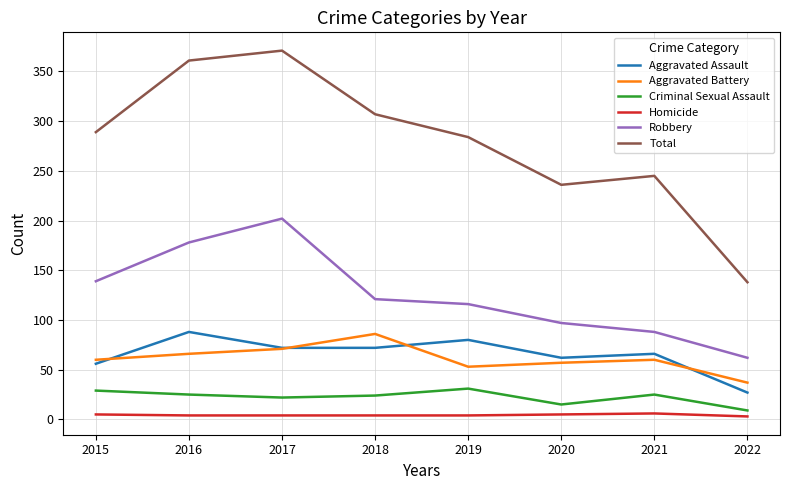

What is the difference between the Aggravated Battery values at 2019 and 2022?

16